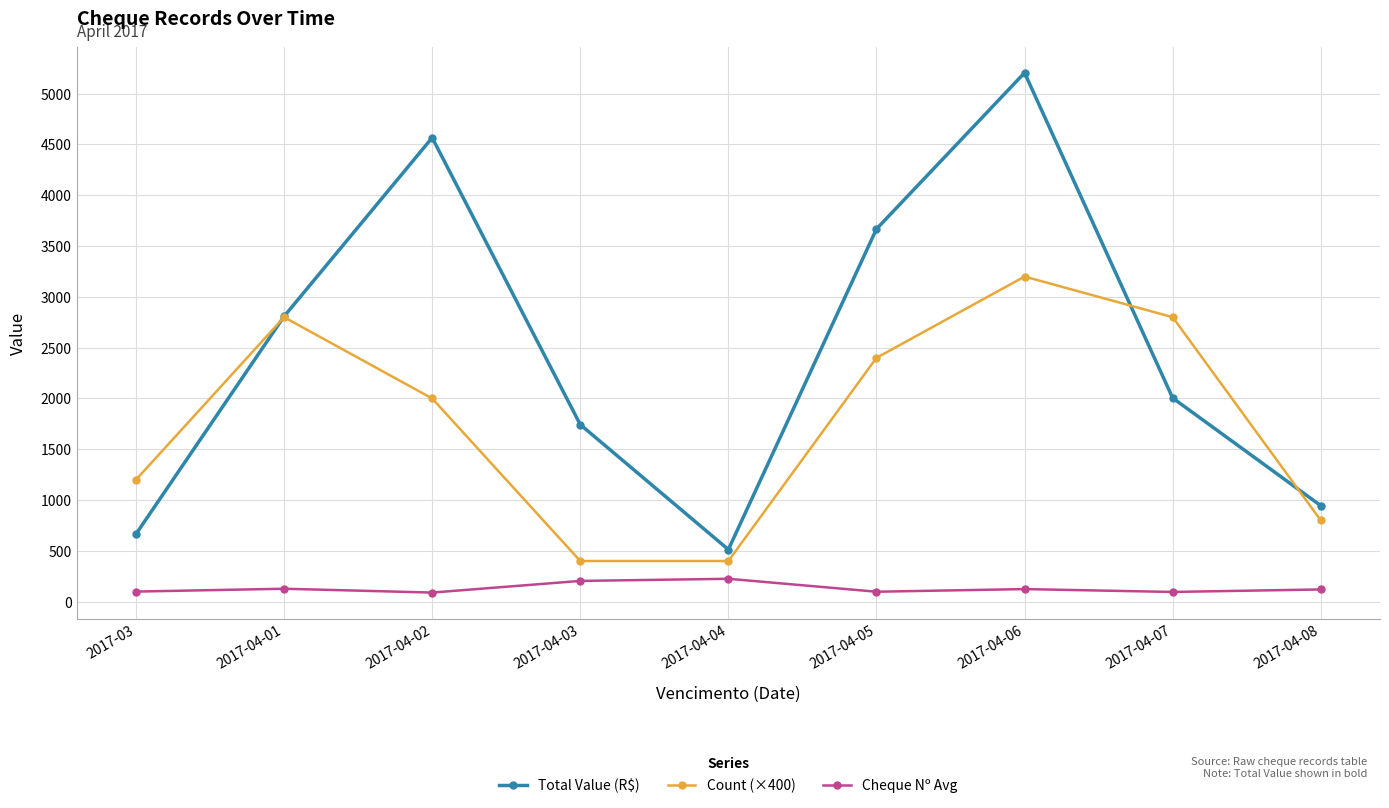

Where does the Count (×400) series first go above 2000?

2017-04-01